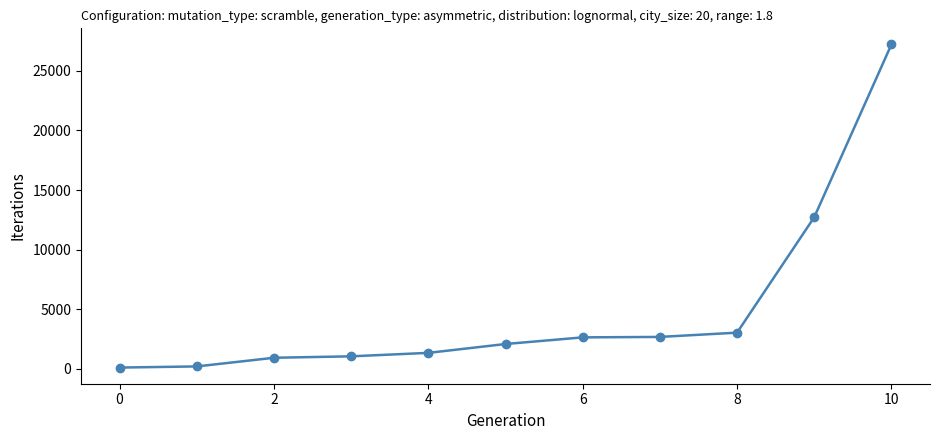

True or false: there are more than 2 points higher than both neighbors.

False